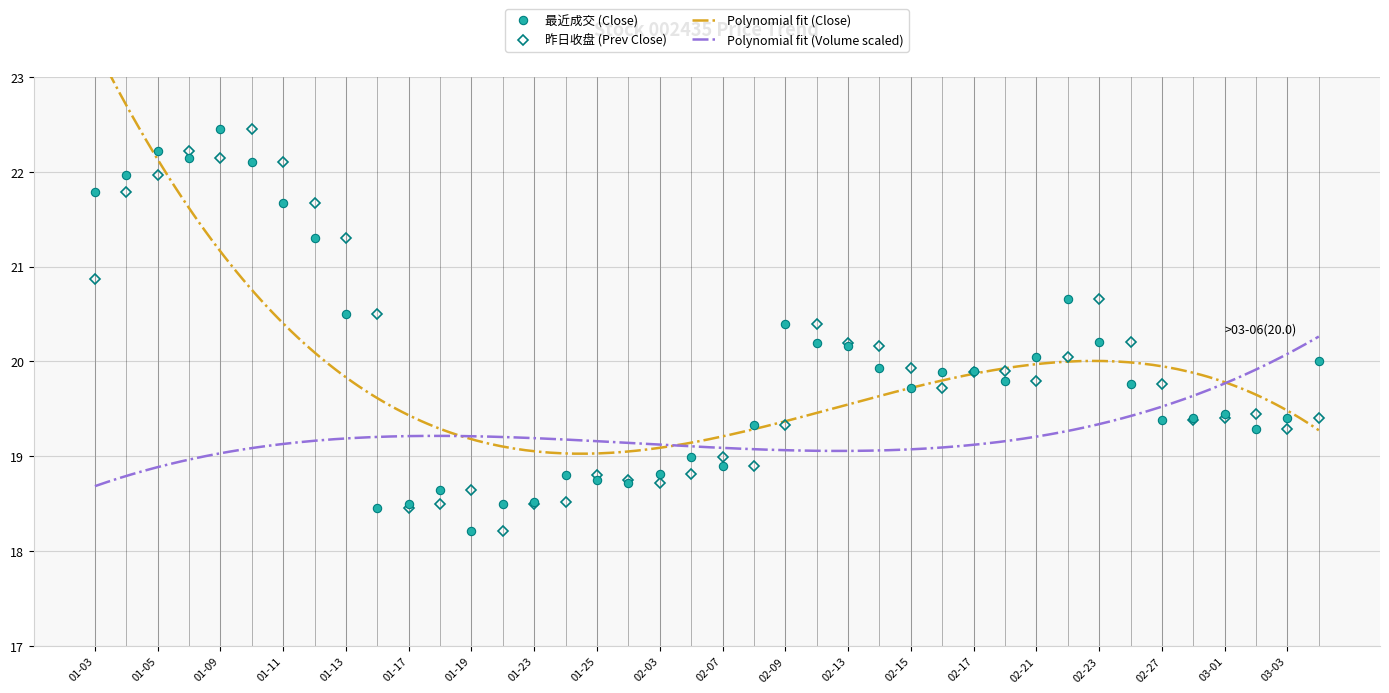

Between 2017-01-10 and 2017-02-10, which is larger?

2017-01-10